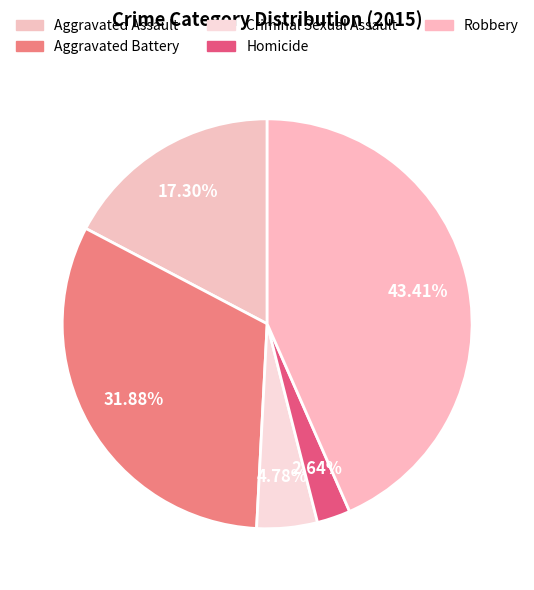

What percentage is NOT represented by Robbery?

56.6%